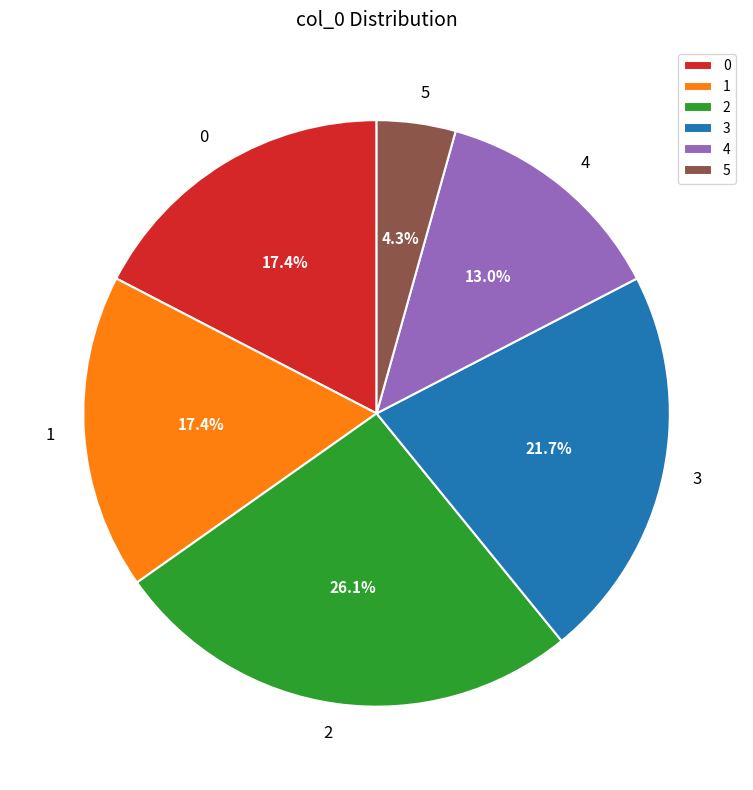

Is there a majority slice in this chart?

No